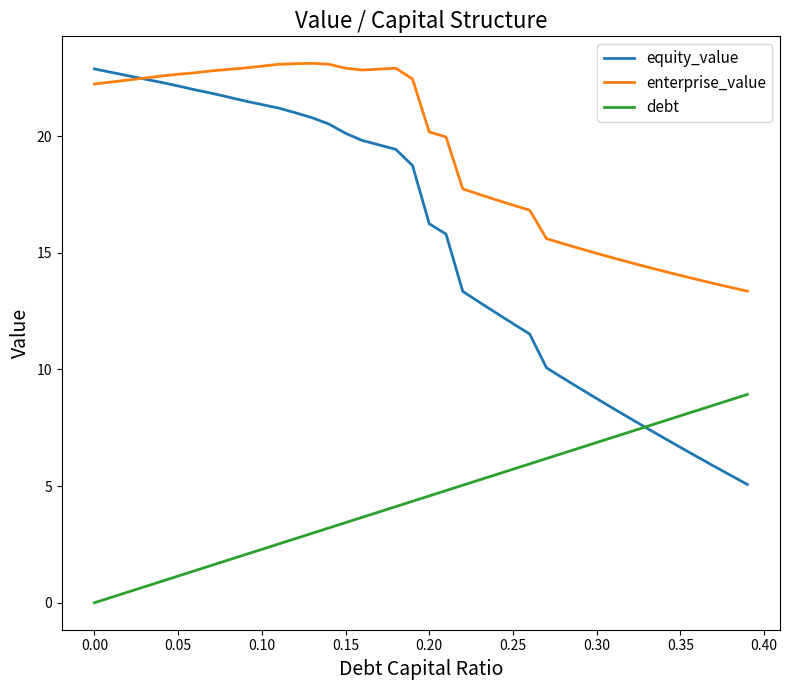

True or false: debt and enterprise_value intersect in this chart.

False